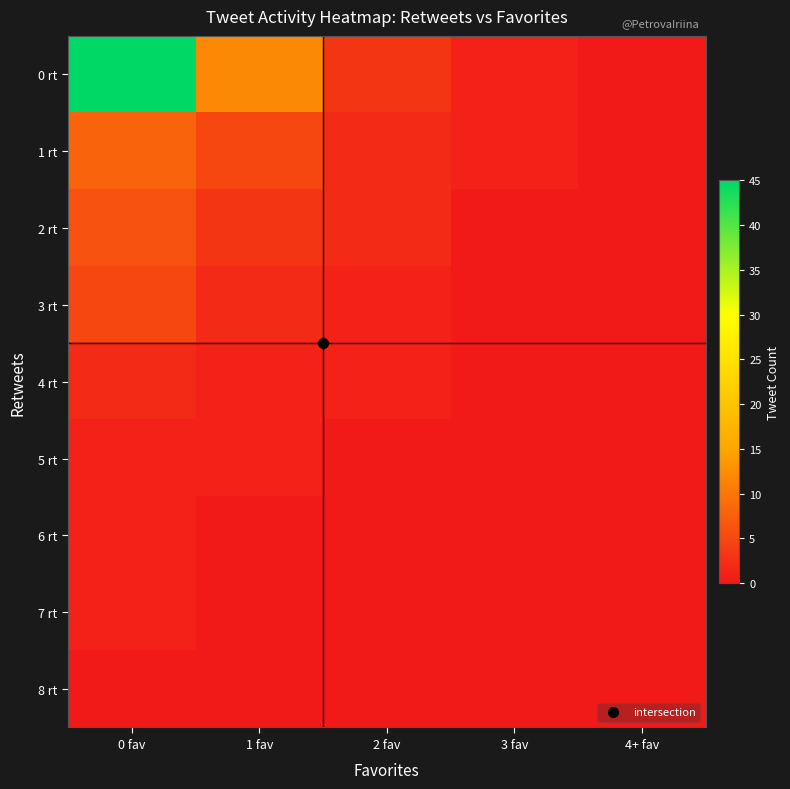

Reading left to right, list all the values displayed in this chart.

0 rt: 0 fav=45	1 fav=12	2 fav=3	3 fav=1	4+ fav=0
1 rt: 0 fav=8	1 fav=5	2 fav=2	3 fav=1	4+ fav=0
2 rt: 0 fav=6	1 fav=3	2 fav=2	3 fav=0	4+ fav=0
3 rt: 0 fav=5	1 fav=2	2 fav=1	3 fav=0	4+ fav=0
4 rt: 0 fav=2	1 fav=1	2 fav=1	3 fav=0	4+ fav=0
5 rt: 0 fav=1	1 fav=1	2 fav=0	3 fav=0	4+ fav=0
6 rt: 0 fav=1	1 fav=0	2 fav=0	3 fav=0	4+ fav=0
7 rt: 0 fav=1	1 fav=0	2 fav=0	3 fav=0	4+ fav=0
8 rt: 0 fav=0	1 fav=0	2 fav=0	3 fav=0	4+ fav=0